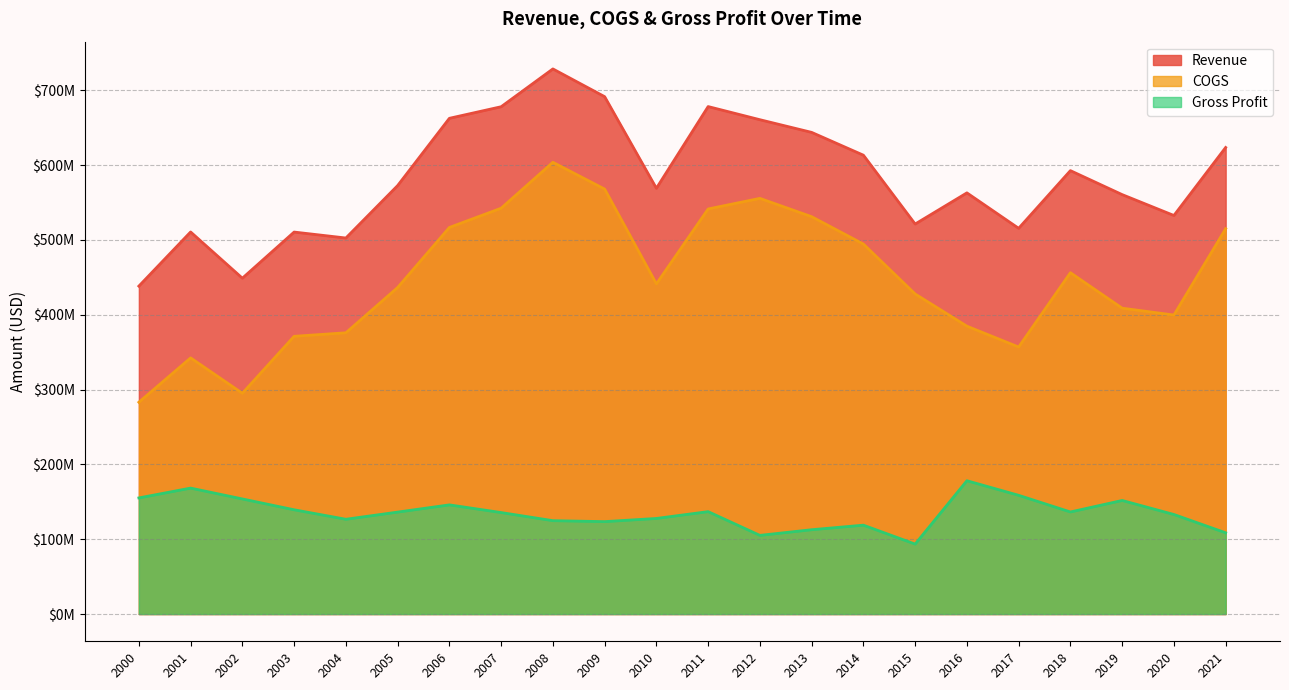

Rank the series at 2005 from lowest to highest value.

Gross Profit, COGS, Revenue